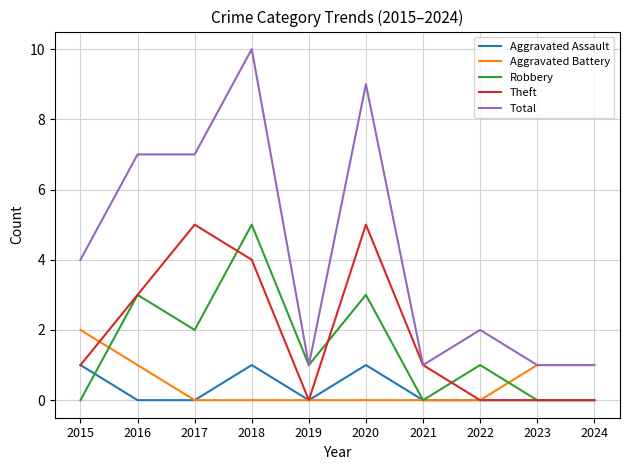

Where is Total nearest to the value 5?

2015